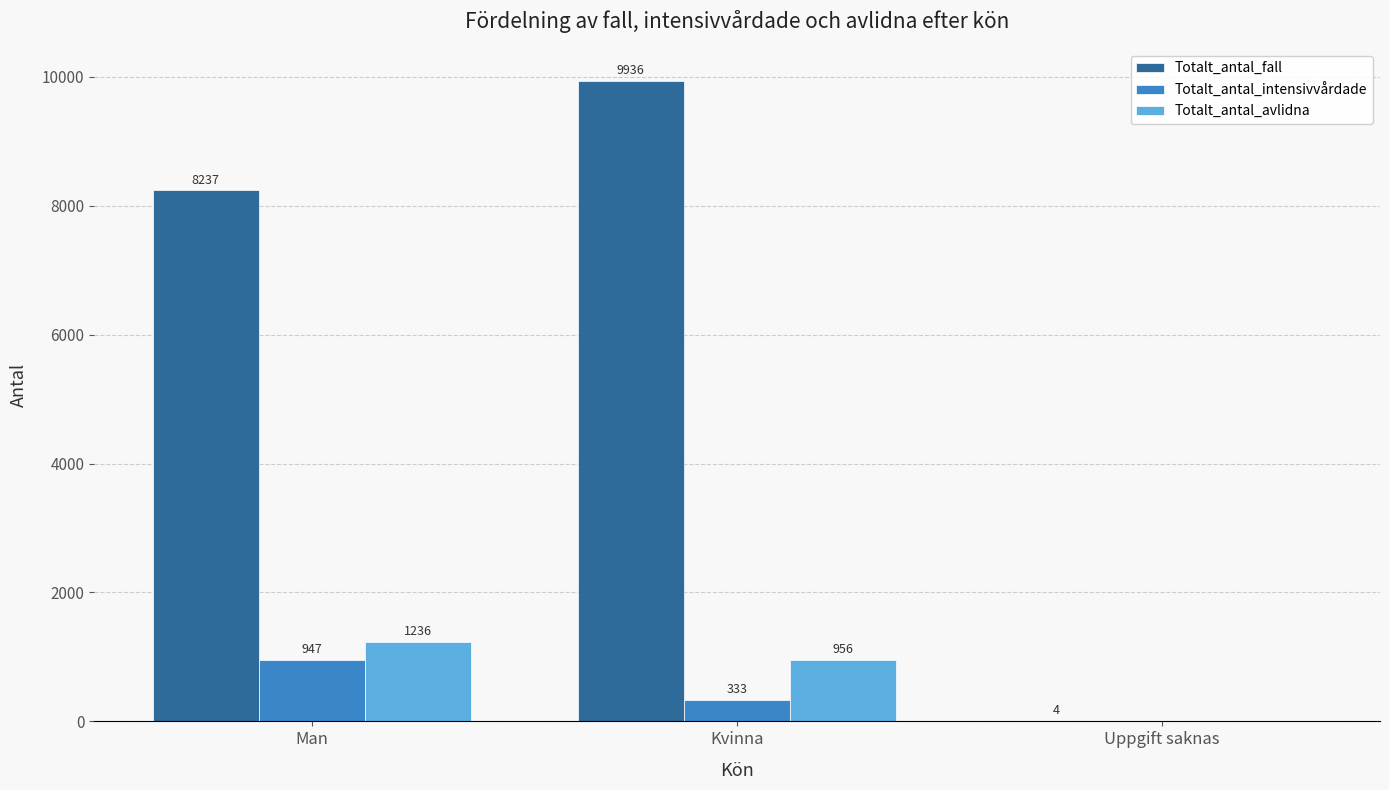

Reading right to left, what are all the values shown in this chart?

Totalt_antal_fall: Uppgift saknas=4	Kvinna=9936	Man=8237
Totalt_antal_intensivvårdade: Uppgift saknas=0	Kvinna=333	Man=947
Totalt_antal_avlidna: Uppgift saknas=0	Kvinna=956	Man=1236